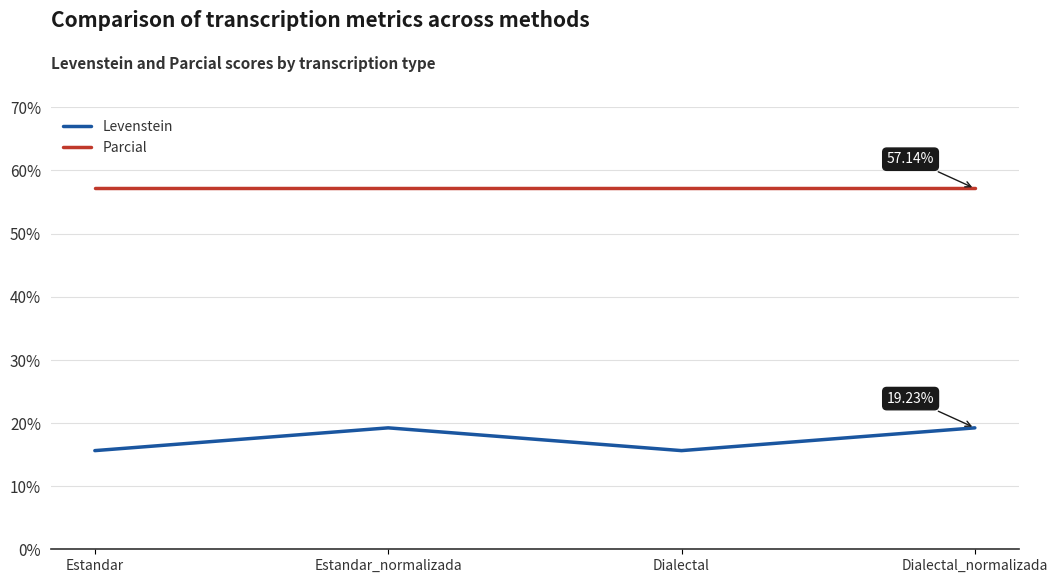

Is it true that Levenstein equals 15.6 at Estandar?

True